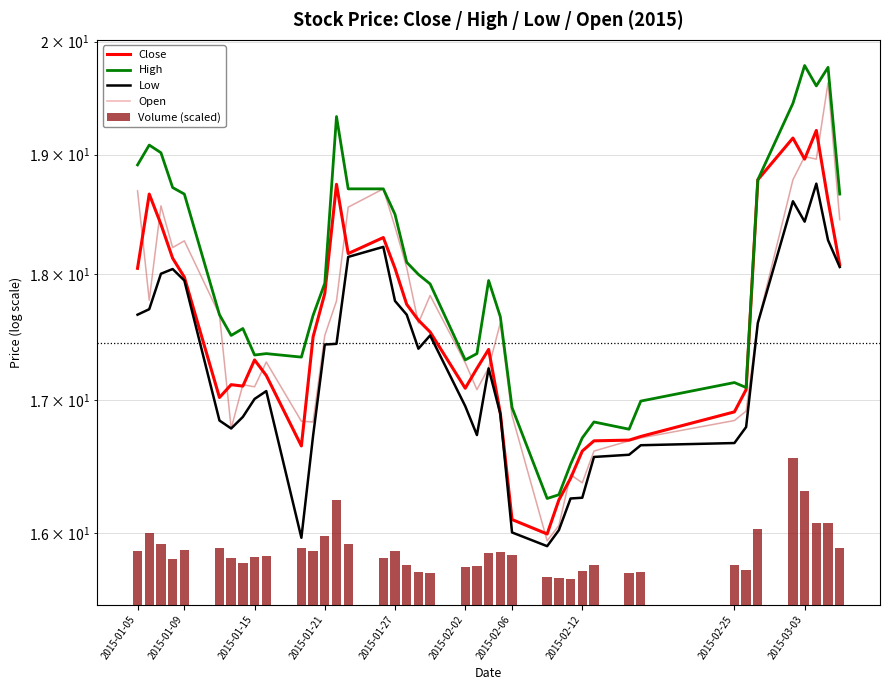

Which series has the largest total across all categories?

High